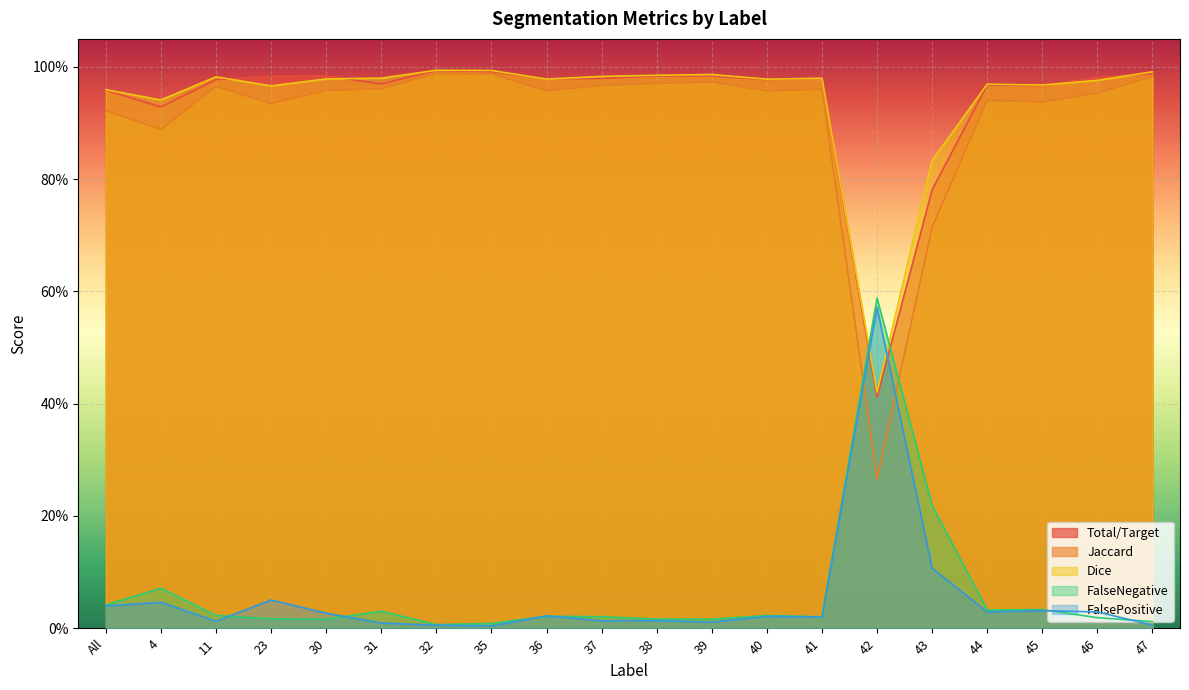

What are all the series names shown in the legend?

Total/Target, Jaccard, Dice, FalseNegative, FalsePositive